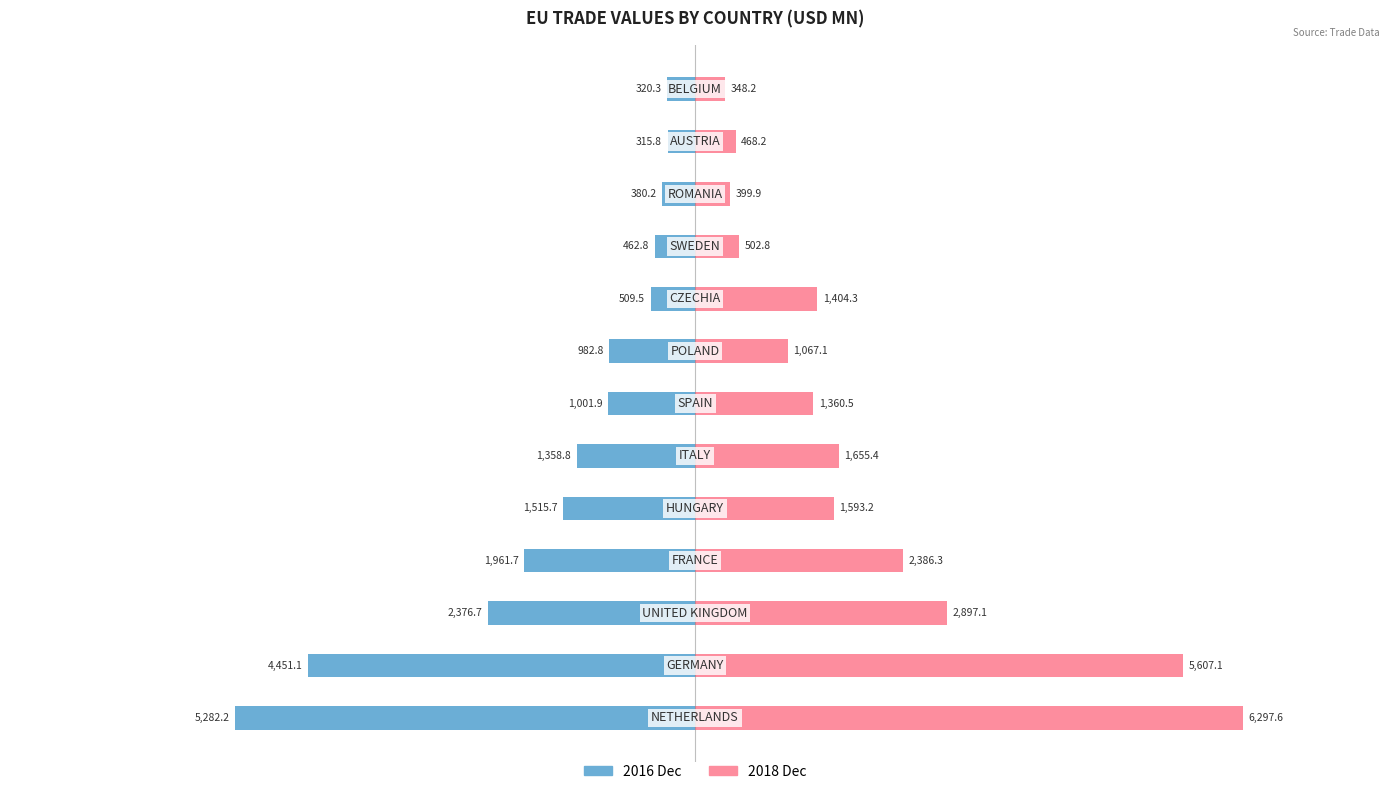

Reading right to left, extract all data points from this chart.

201612: BELGIUM=-320.3	AUSTRIA=-315.8	ROMANIA=-380.2	SWEDEN=-462.8	CZECHIA=-509.5	POLAND=-982.8	SPAIN=-1001.9	ITALY=-1358.8	HUNGARY=-1515.7	FRANCE=-1961.7	UNITED KINGDOM=-2376.7	GERMANY=-4451.1	NETHERLANDS=-5282.2
201812: BELGIUM=348.2	AUSTRIA=468.2	ROMANIA=399.9	SWEDEN=502.8	CZECHIA=1404.3	POLAND=1067.1	SPAIN=1360.5	ITALY=1655.4	HUNGARY=1593.2	FRANCE=2386.3	UNITED KINGDOM=2897.1	GERMANY=5607.1	NETHERLANDS=6297.6